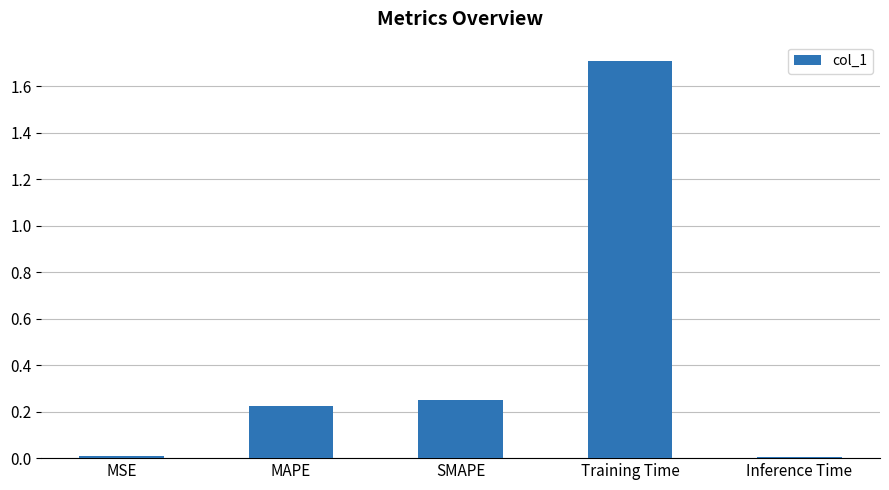

What is the sum of all values?

2.2